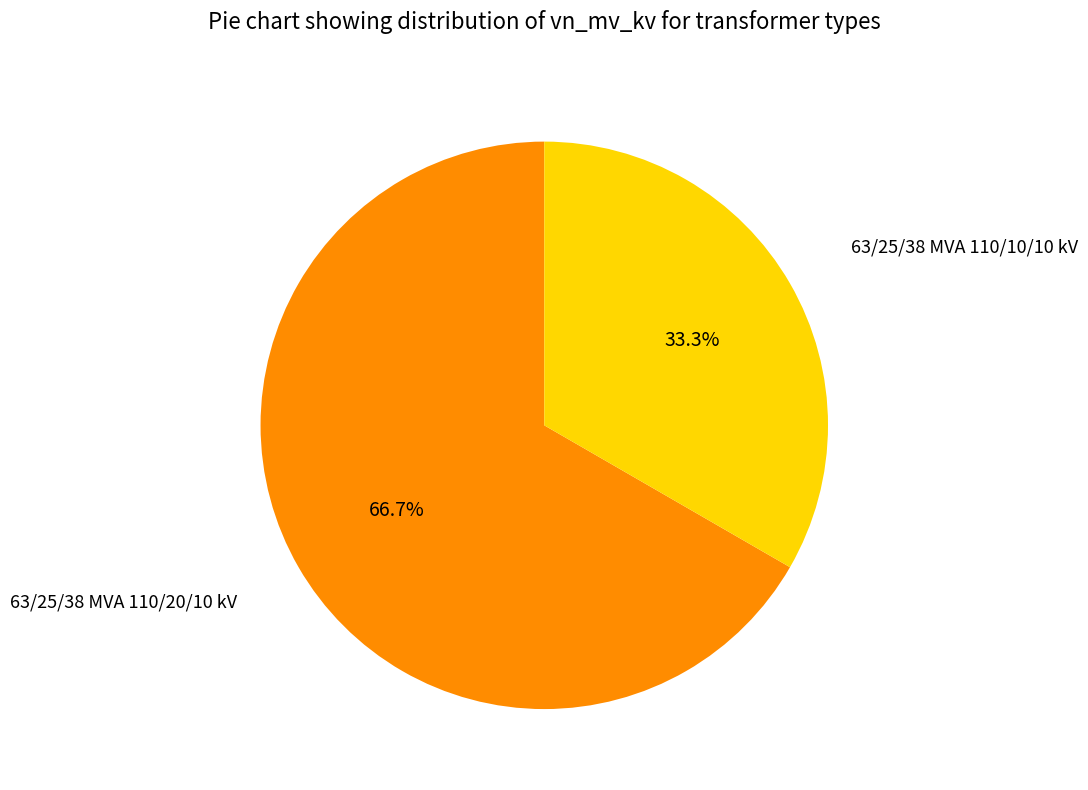

To the nearest percent, what percentage of the pie is 63/25/38 MVA 110/20/10 kV?

67%